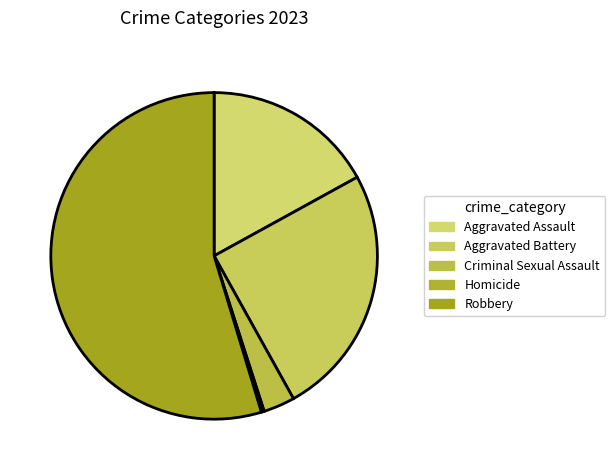

Is there a majority slice in this chart?

Yes